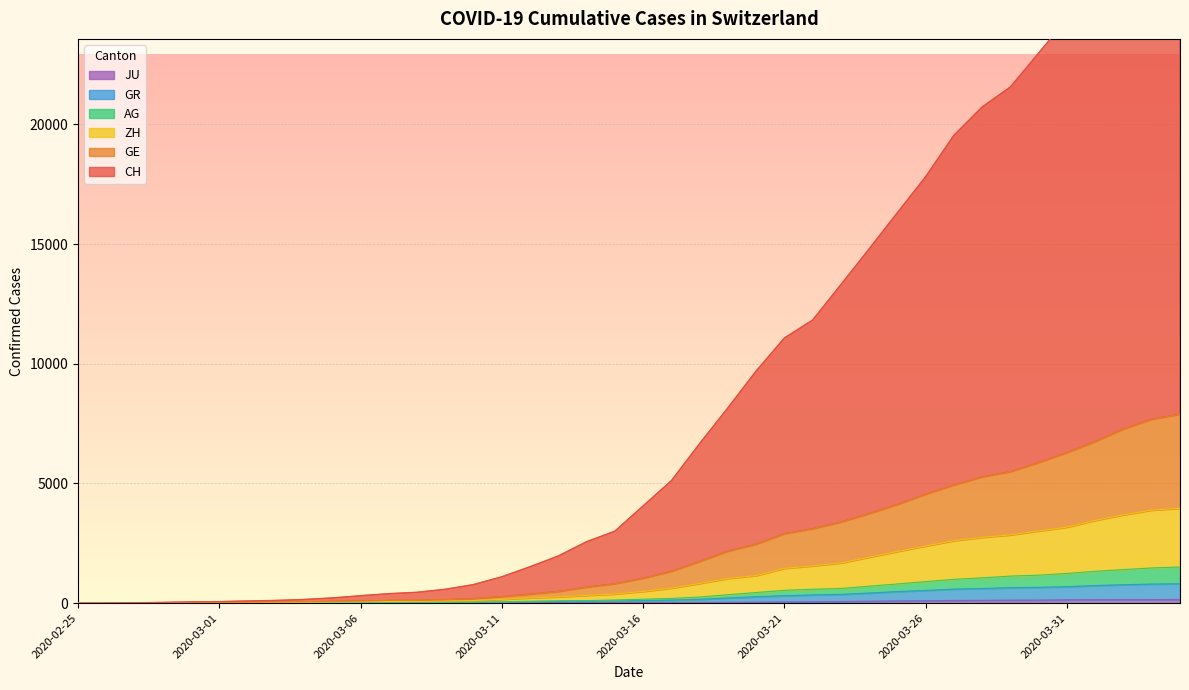

True or false: AG and JU cross at least once.

False